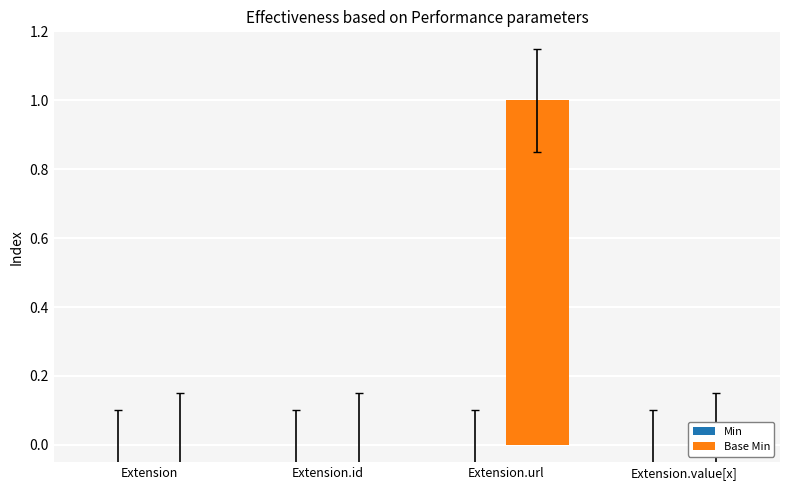

Which series has the largest range (max minus min)?

Base Min